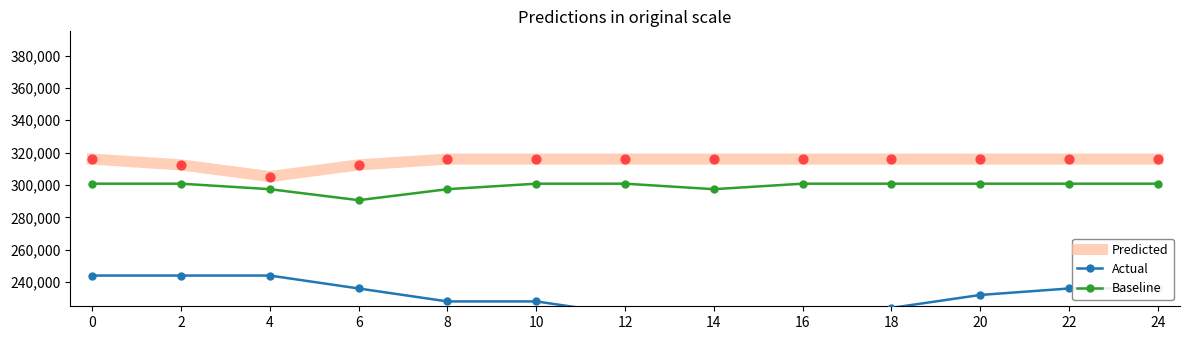

Is the value of Baseline at 18 greater than the value of Predicted at 18?

No